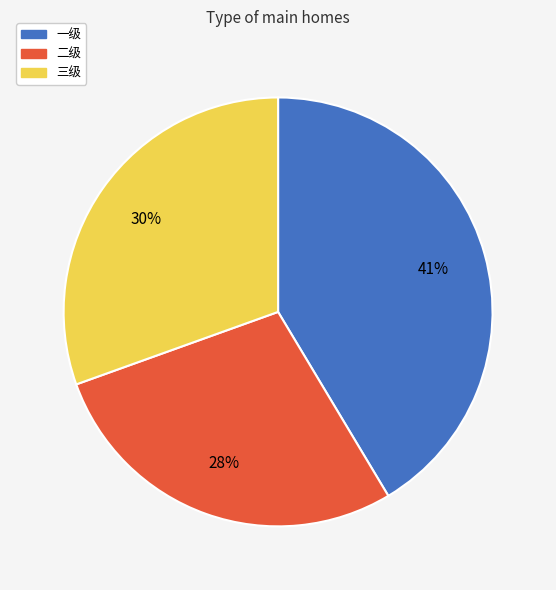

What percentage is the 三级 slice, to the nearest percent?

30%